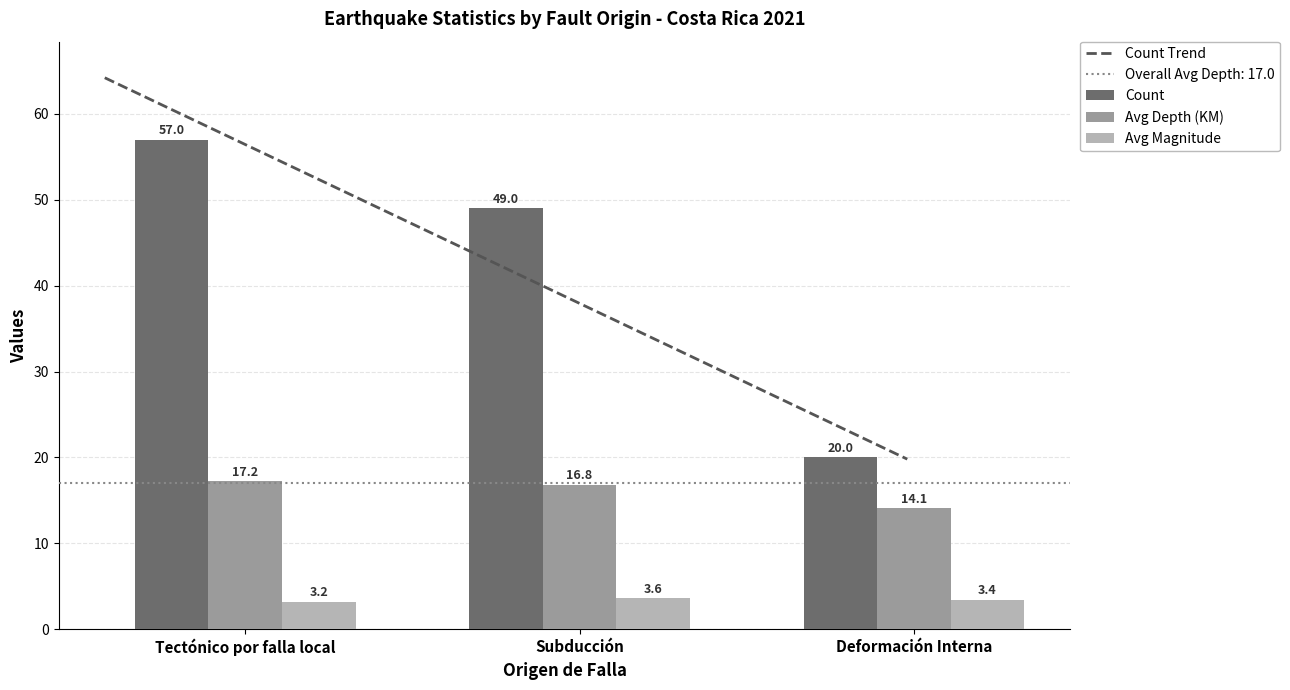

True or false: Count has a value of 30.2 at Deformación Interna.

False